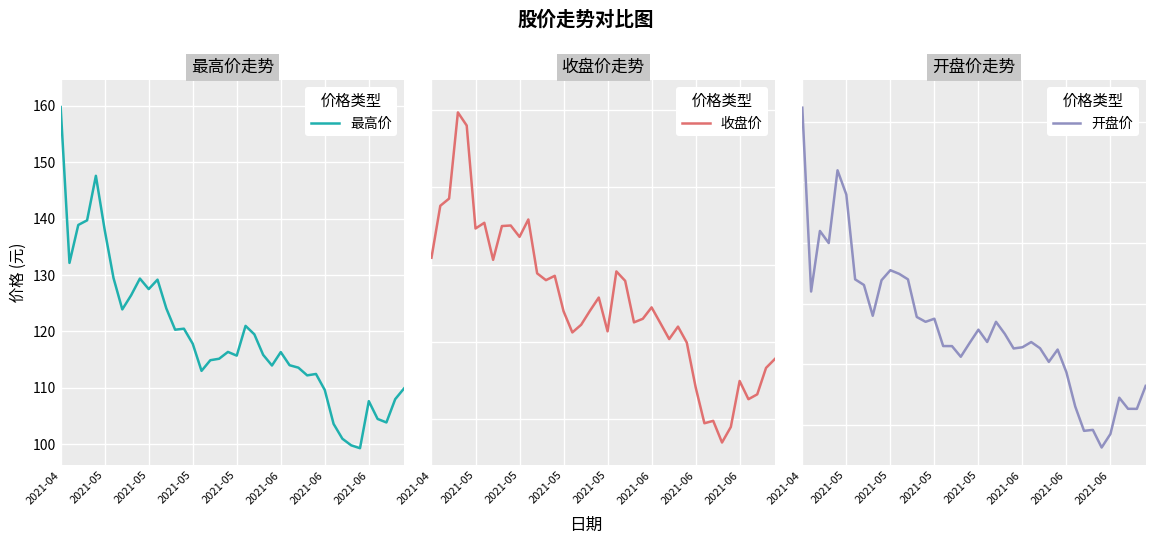

After their last crossing, which series has the higher values: 收盘价 or 开盘价?

收盘价